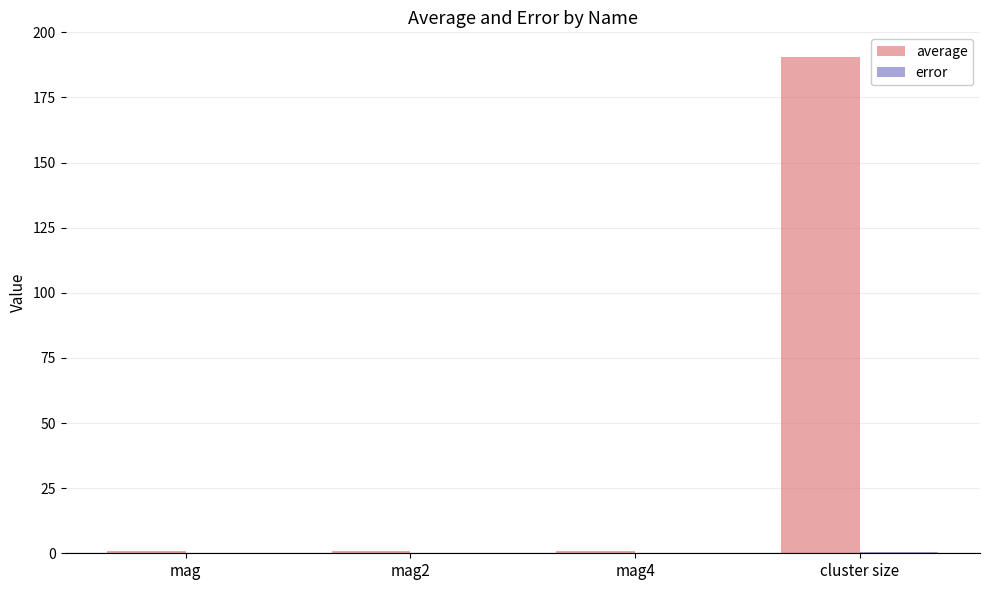

Which series changed the most between mag2 and cluster size?

average